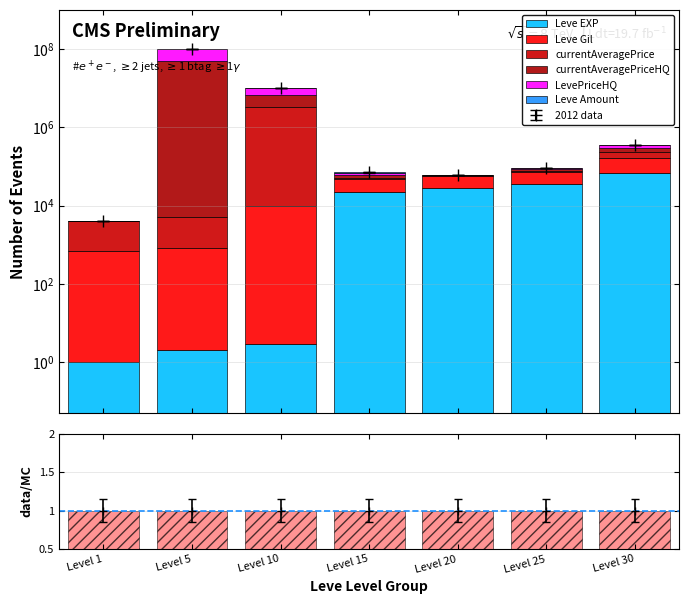

The value of Leve Gil at Level 20 is 19377.7. True or false?

False